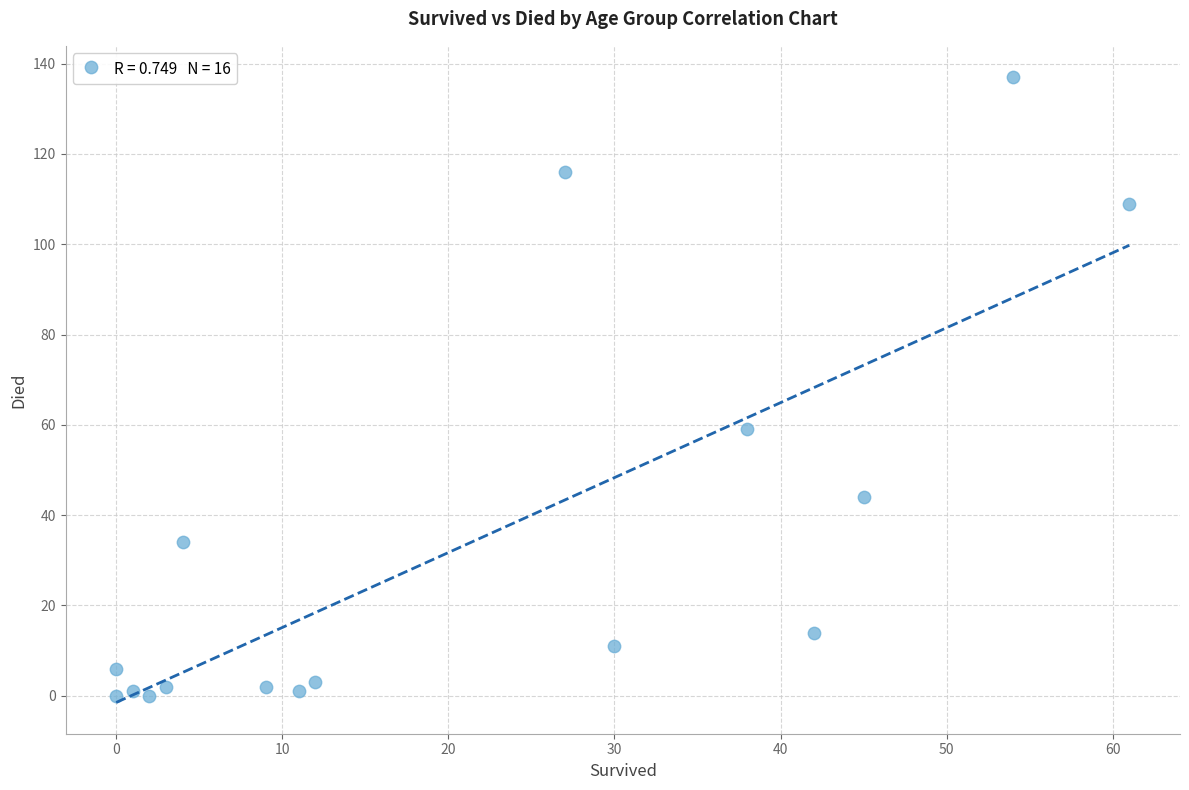

What is the range of X values (max minus min)?

61